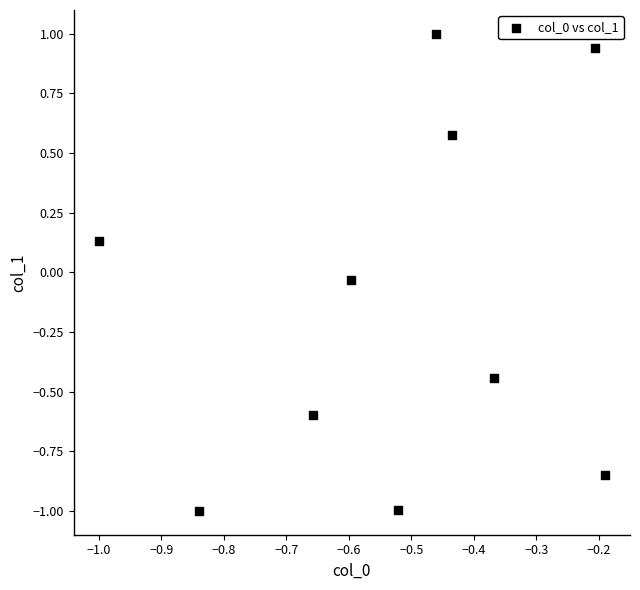

What is the range of X values (max minus min)?

0.8